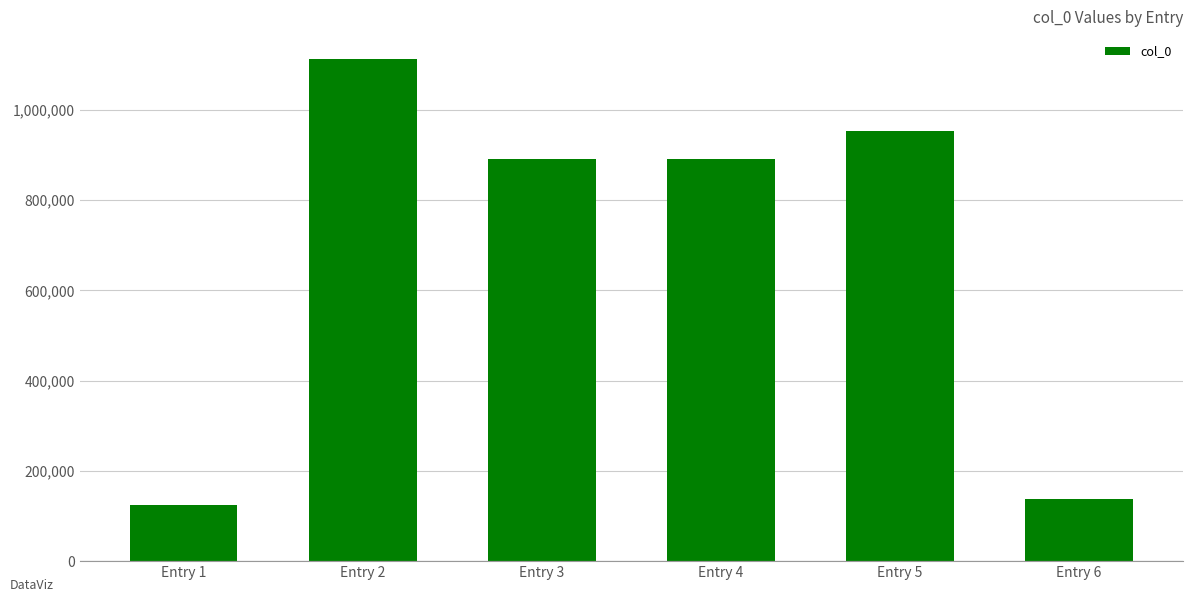

Which category has the highest value across all series?

Entry 2